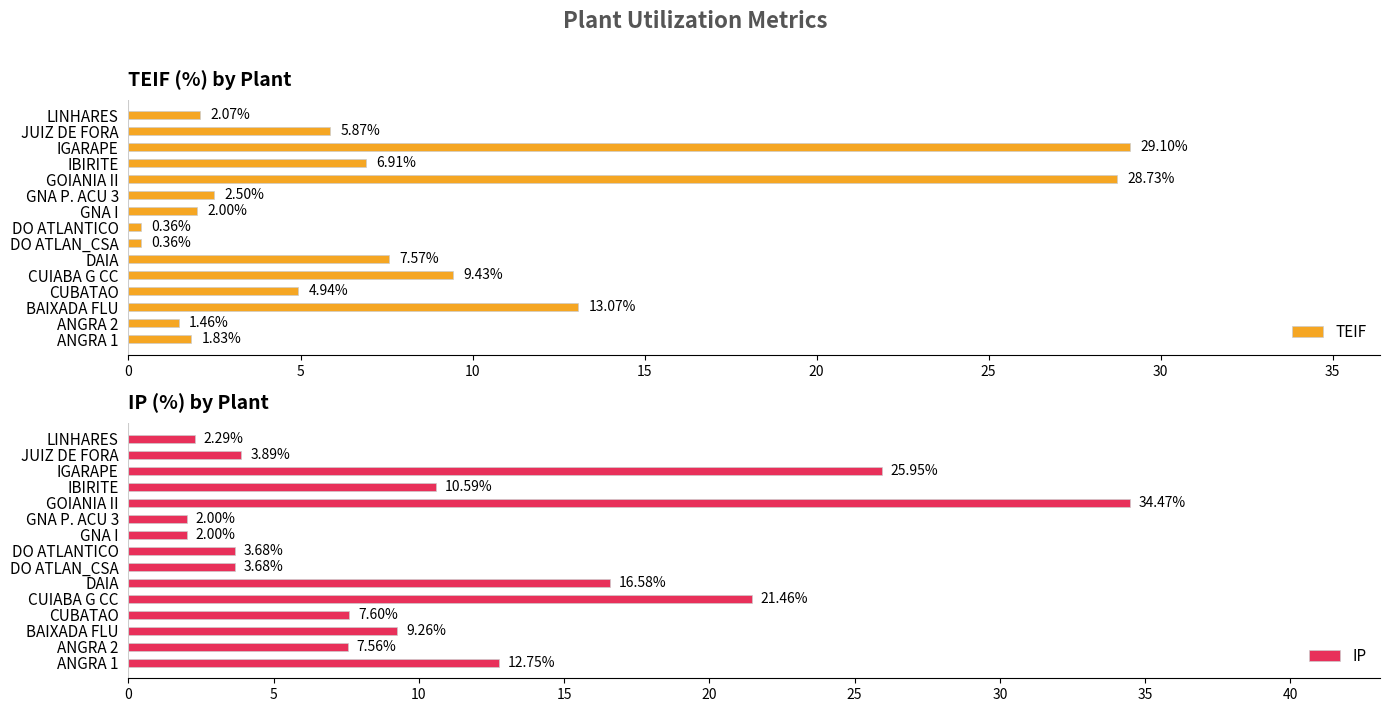

What is the sum of the TEIF values at GOIANIA II and ANGRA 1?

30.6